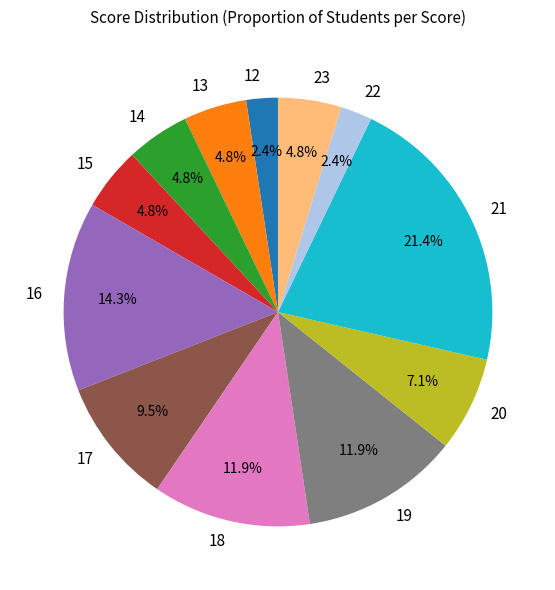

Count the number of slices in the pie.

12